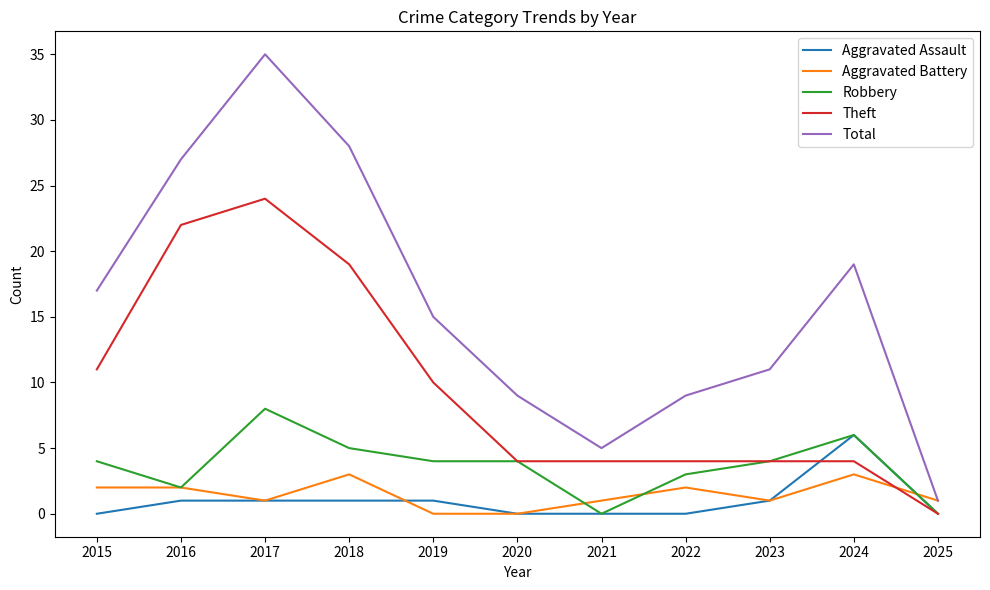

At which category is the sum across all series the highest?

2017